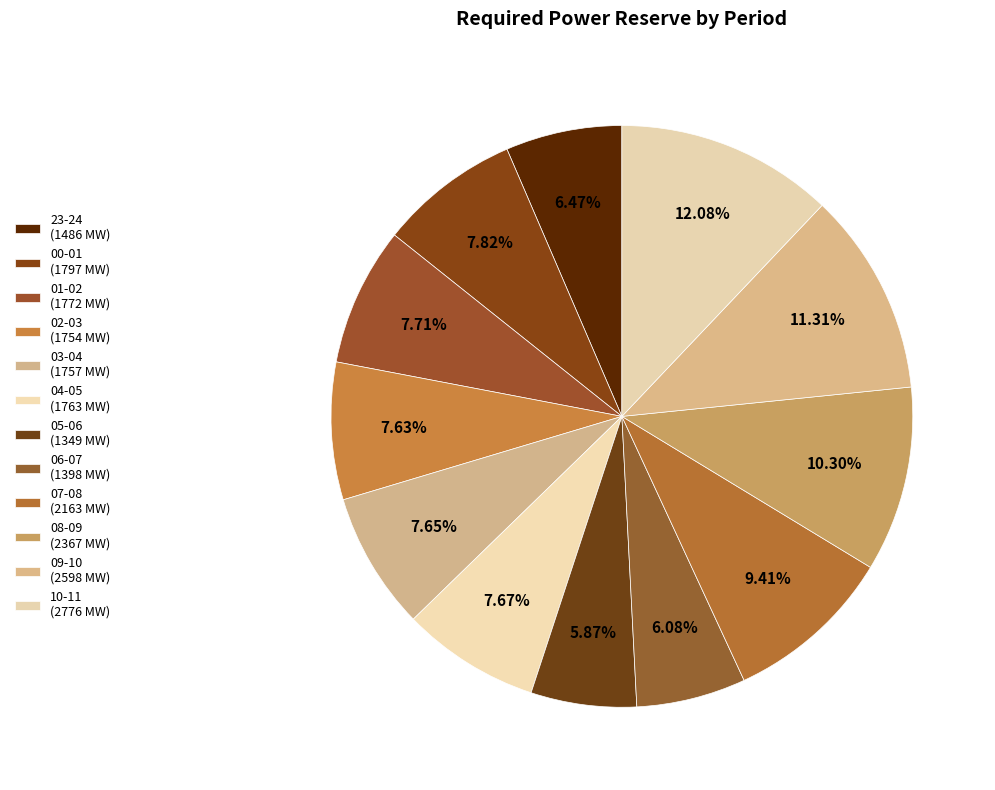

Count the number of slices in the pie.

12